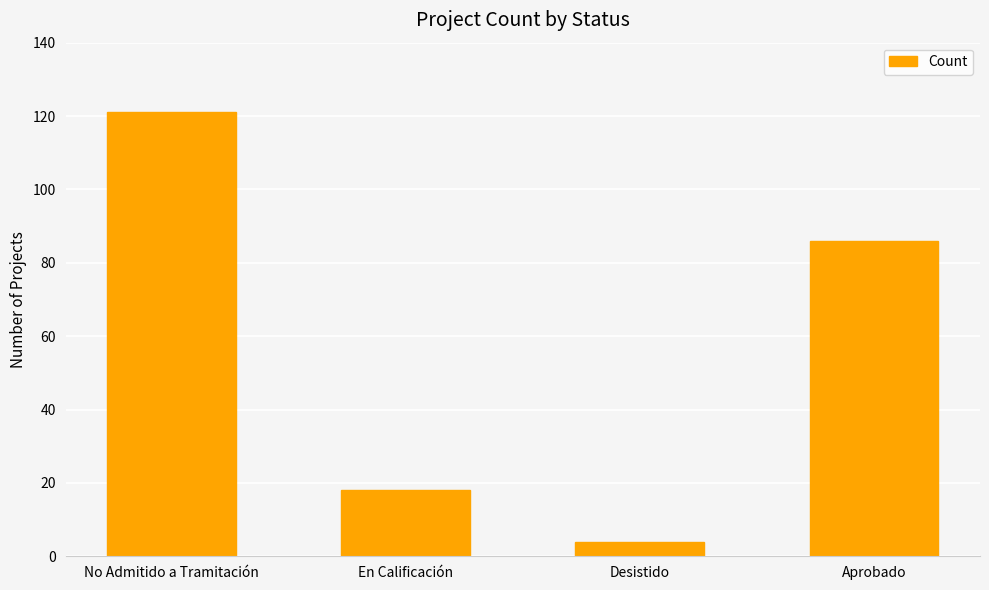

Which label corresponds to the smallest value in the chart?

Desistido